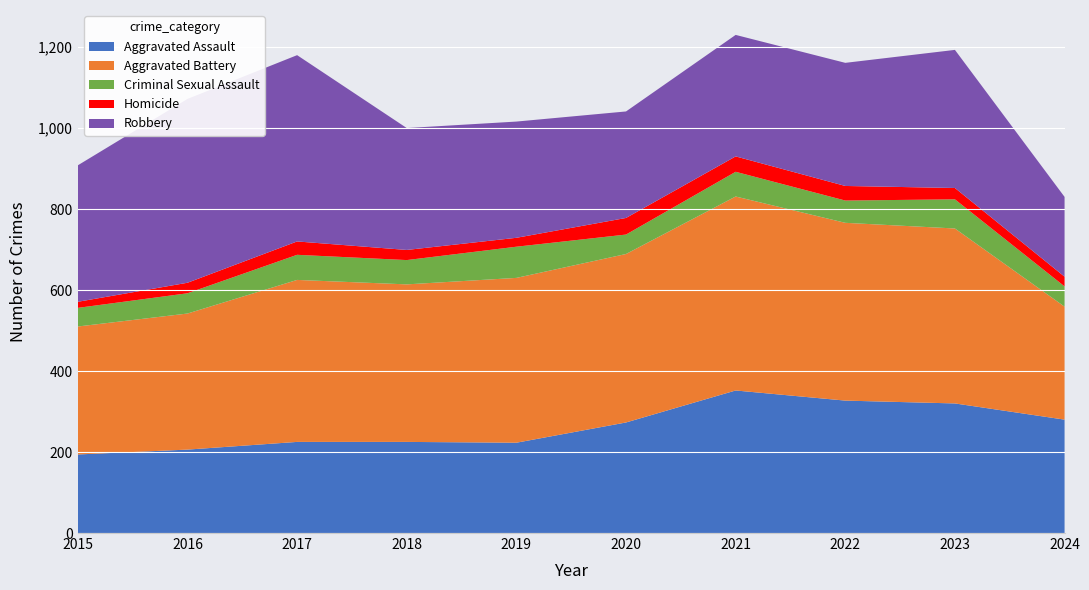

Reading left to right, transcribe all the data shown in this chart.

Aggravated Assault: 194	206	225	225	223	273	352	327	320	280
Aggravated Battery: 316	336	400	389	407	416	479	439	432	279
Criminal Sexual Assault: 46	50	62	60	77	48	61	55	72	50
Homicide: 15	26	33	25	22	41	38	36	28	24
Robbery: 337	454	460	301	287	263	300	304	341	197